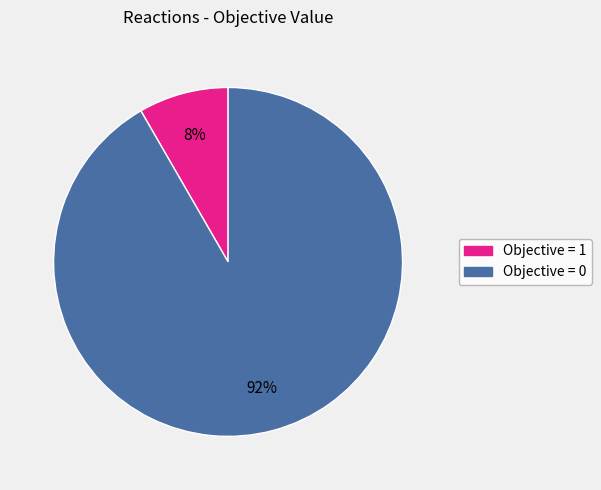

Is there any slice that represents more than half of the pie?

Yes